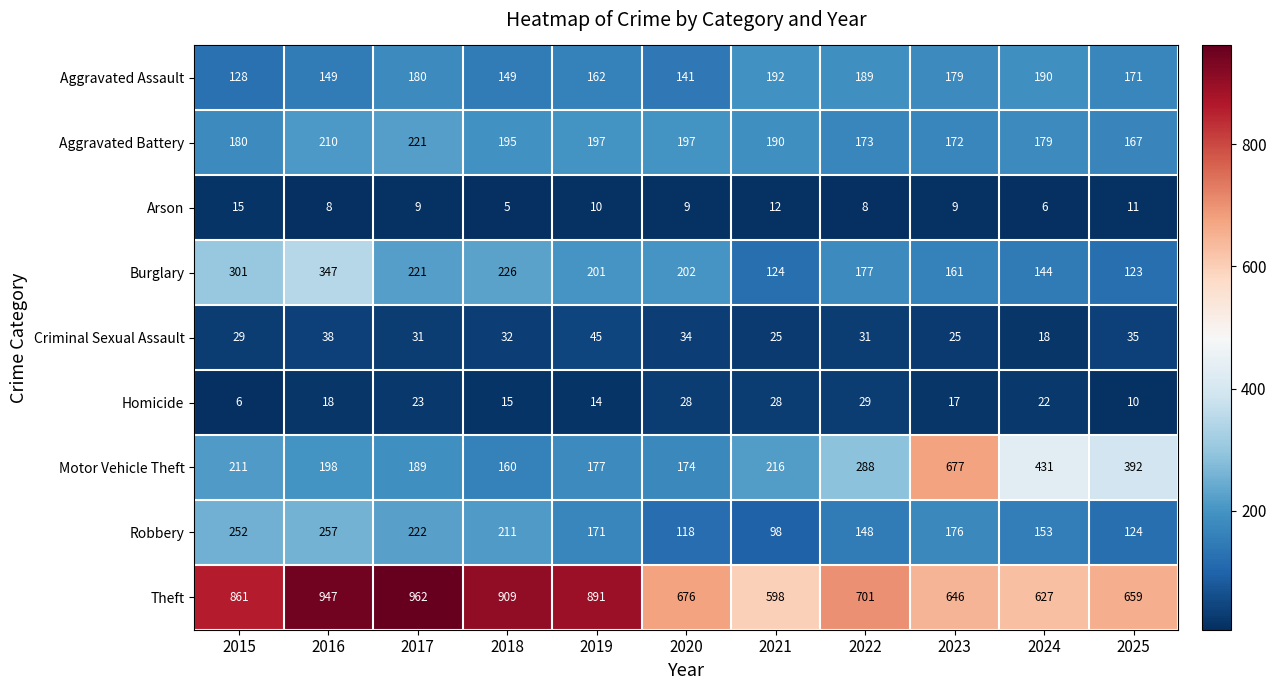

At which label does Criminal Sexual Assault reach its peak?

2019